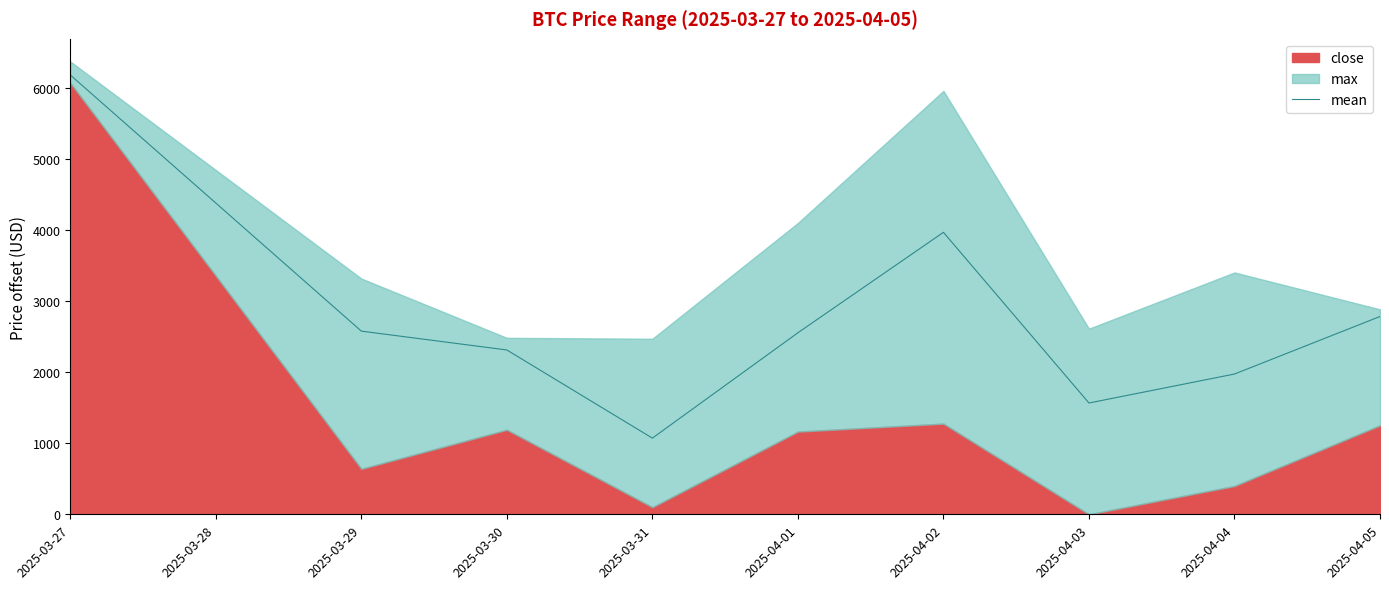

At which label is mean closest to 3624?

2025-04-02